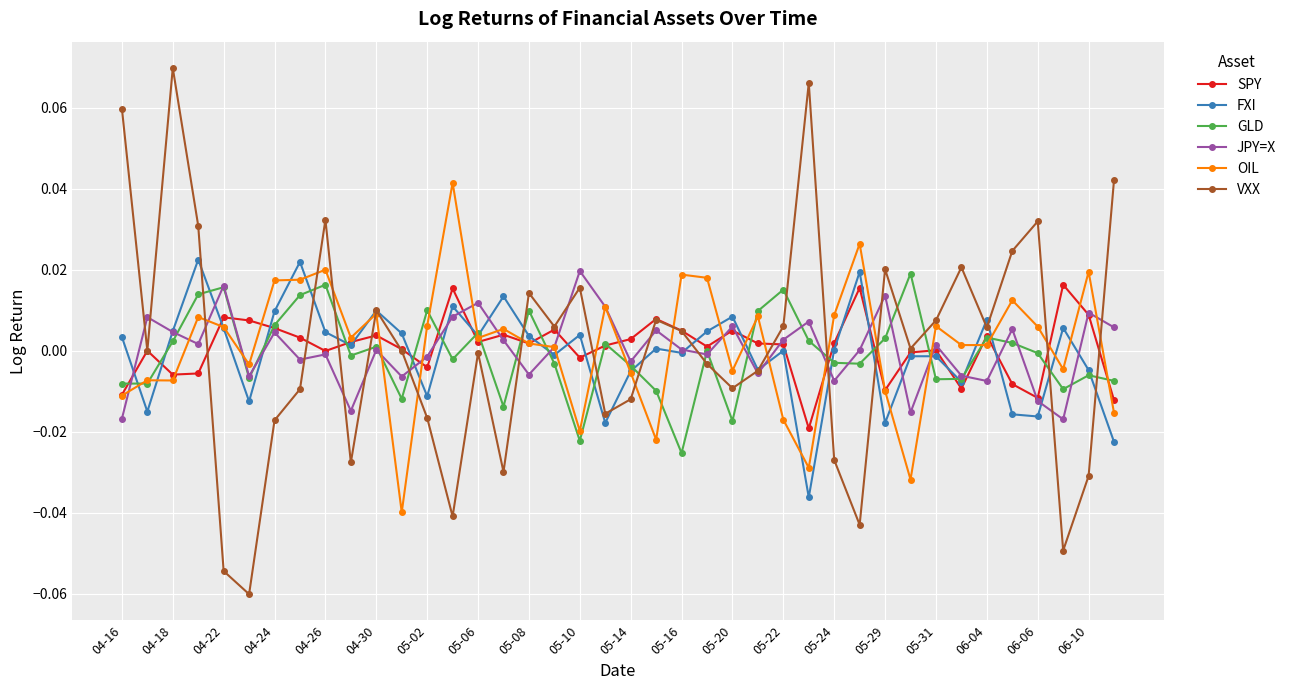

True or false: JPY=X has more than 1 points higher than both neighbors.

True